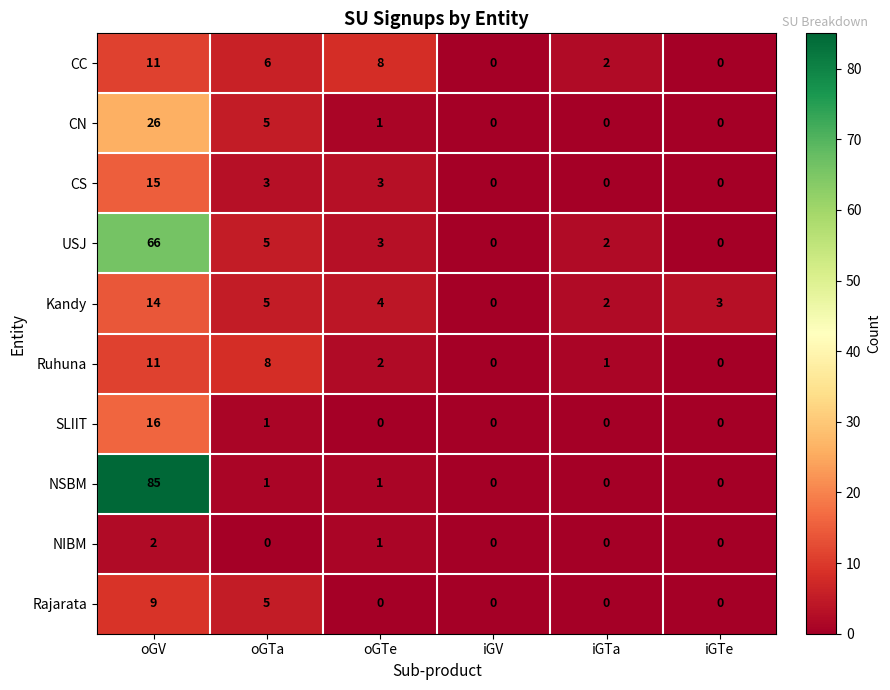

At which label is CC closest to 5?

oGTa